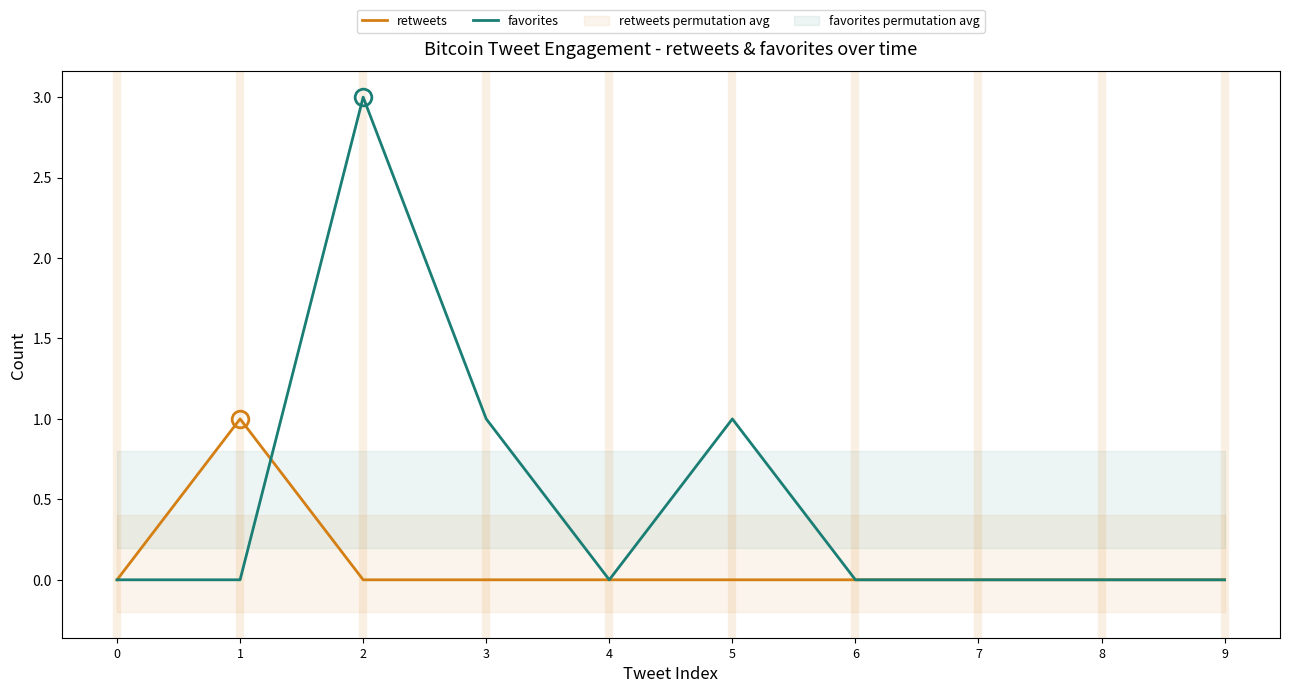

Which series changed the most between 0 and 9?

retweets